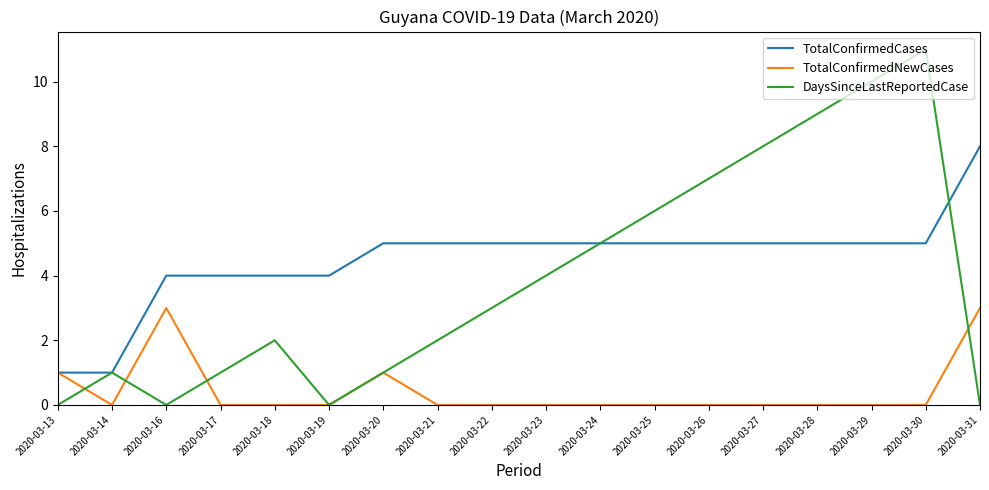

Reading left to right, transcribe all the data shown in this chart.

TotalConfirmedCases: 2020-03-13=1	2020-03-14=1	2020-03-16=4	2020-03-17=4	2020-03-18=4	2020-03-19=4	2020-03-20=5	2020-03-21=5	2020-03-22=5	2020-03-23=5	2020-03-24=5	2020-03-25=5	2020-03-26=5	2020-03-27=5	2020-03-28=5	2020-03-29=5	2020-03-30=5	2020-03-31=8
TotalConfirmedNewCases: 2020-03-13=1	2020-03-14=0	2020-03-16=3	2020-03-17=0	2020-03-18=0	2020-03-19=0	2020-03-20=1	2020-03-21=0	2020-03-22=0	2020-03-23=0	2020-03-24=0	2020-03-25=0	2020-03-26=0	2020-03-27=0	2020-03-28=0	2020-03-29=0	2020-03-30=0	2020-03-31=3
DaysSinceLastReportedCase: 2020-03-13=0	2020-03-14=1	2020-03-16=0	2020-03-17=1	2020-03-18=2	2020-03-19=0	2020-03-20=1	2020-03-21=2	2020-03-22=3	2020-03-23=4	2020-03-24=5	2020-03-25=6	2020-03-26=7	2020-03-27=8	2020-03-28=9	2020-03-29=10	2020-03-30=11	2020-03-31=0